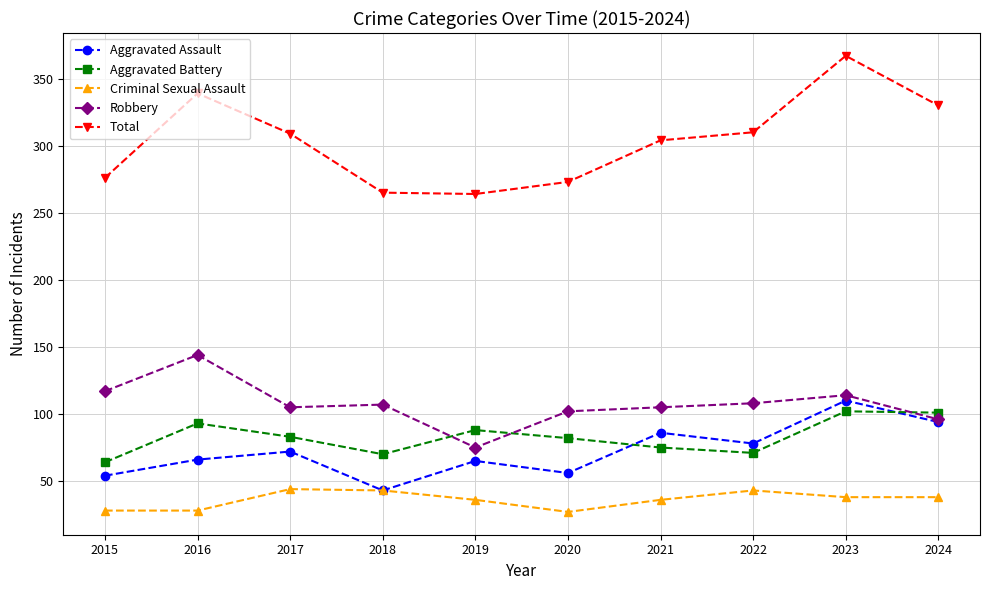

True or false: Total and Robbery intersect in this chart.

False